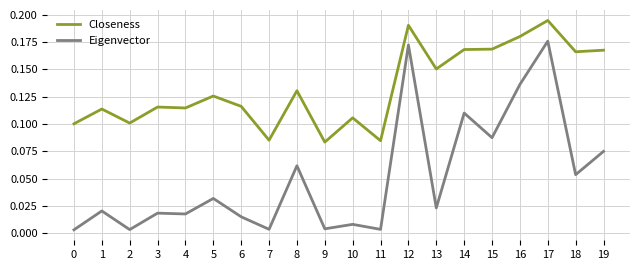

Which series has the largest total across all categories?

Closeness